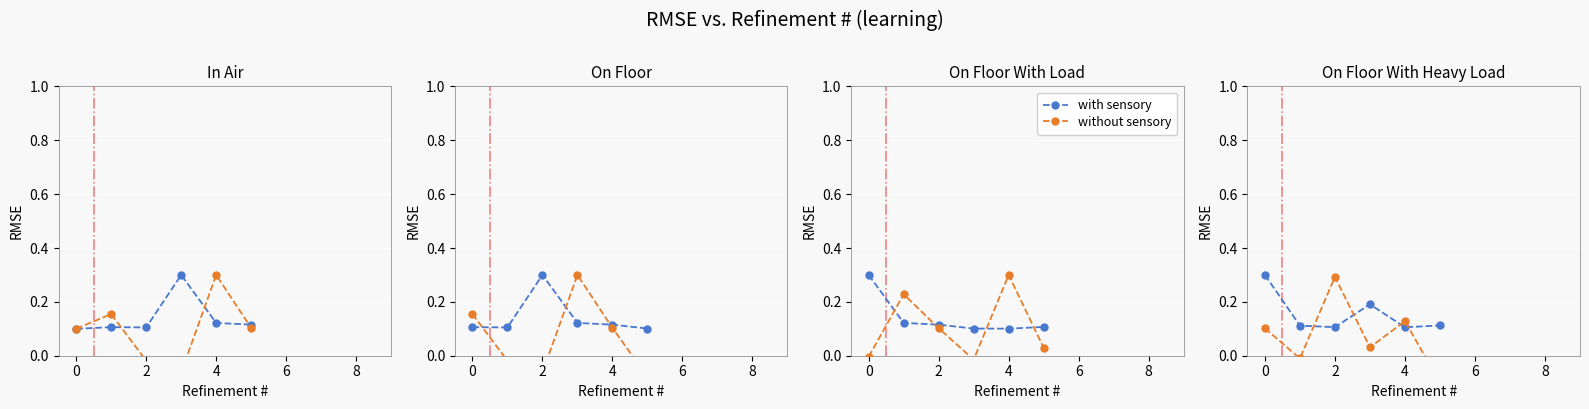

How many intersections are there between without sensory and with sensory?

4